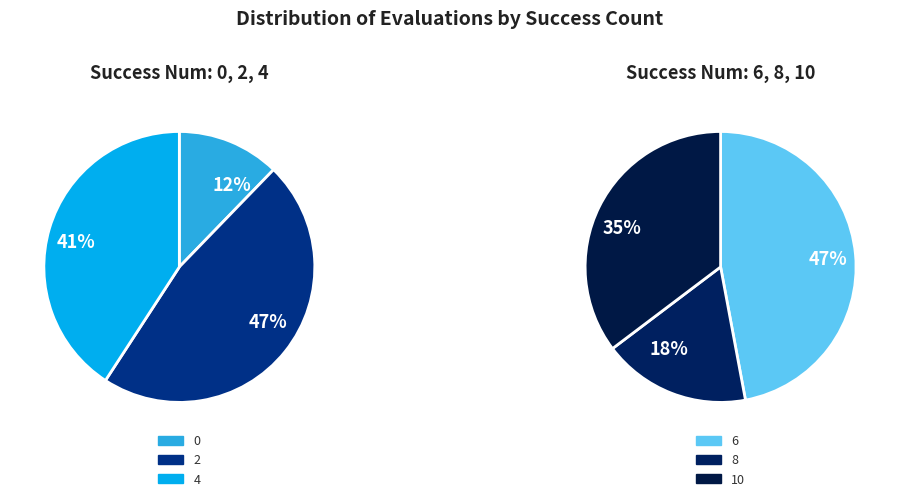

Count the number of slices in the pie.

6